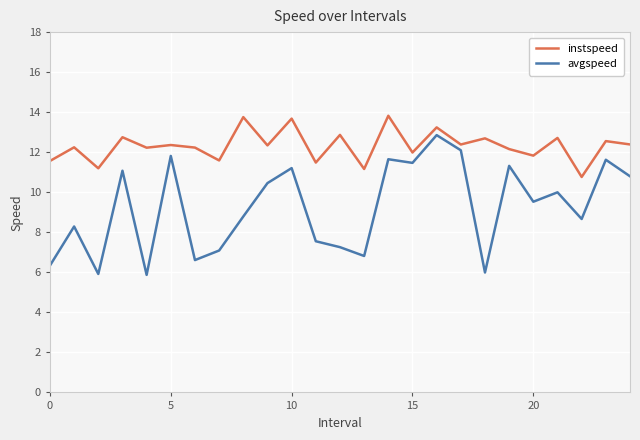

What is the maximum value for avgspeed?

12.9